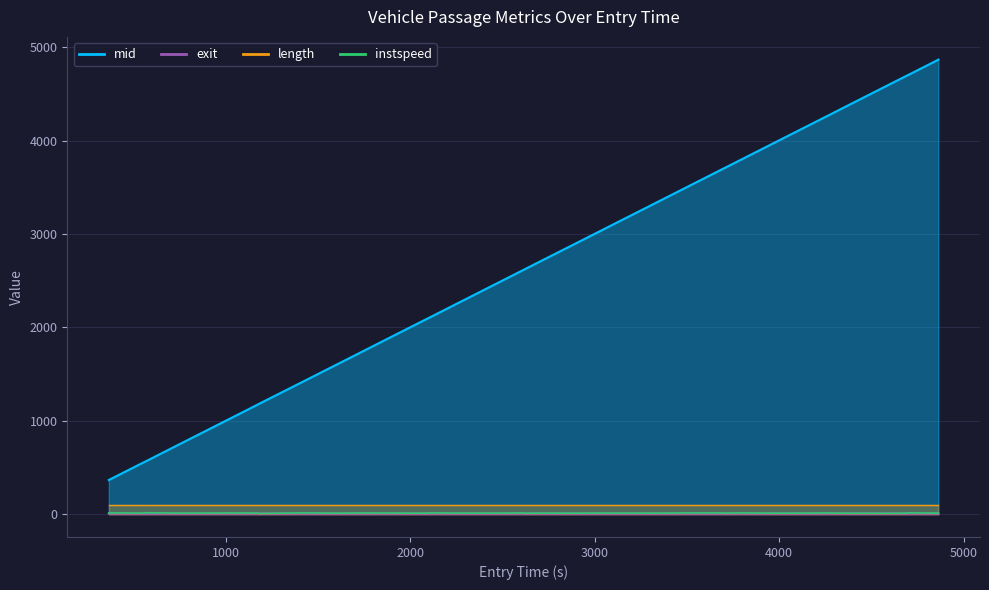

What is the value of the 23rd point from the left?

12.4